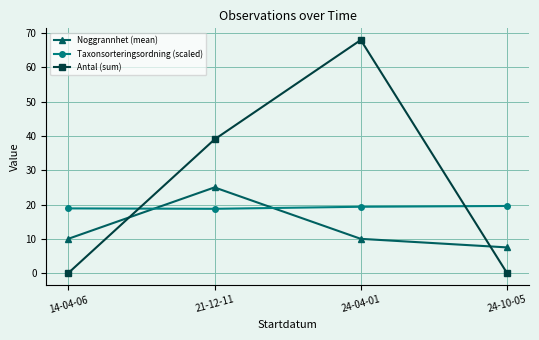

What are all the series names shown in the legend?

Noggrannhet (mean), Taxonsorteringsordning (scaled), Antal (sum)